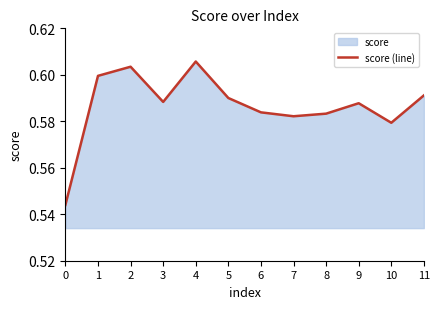

What is the smallest value displayed?

0.5